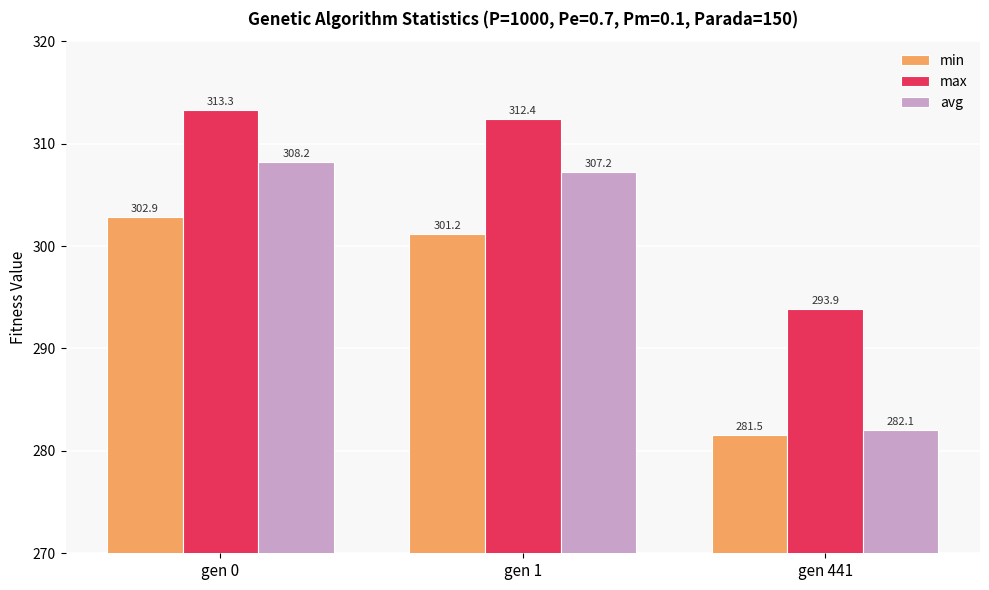

What is the difference between the maximum and minimum values in the max series?

19.4